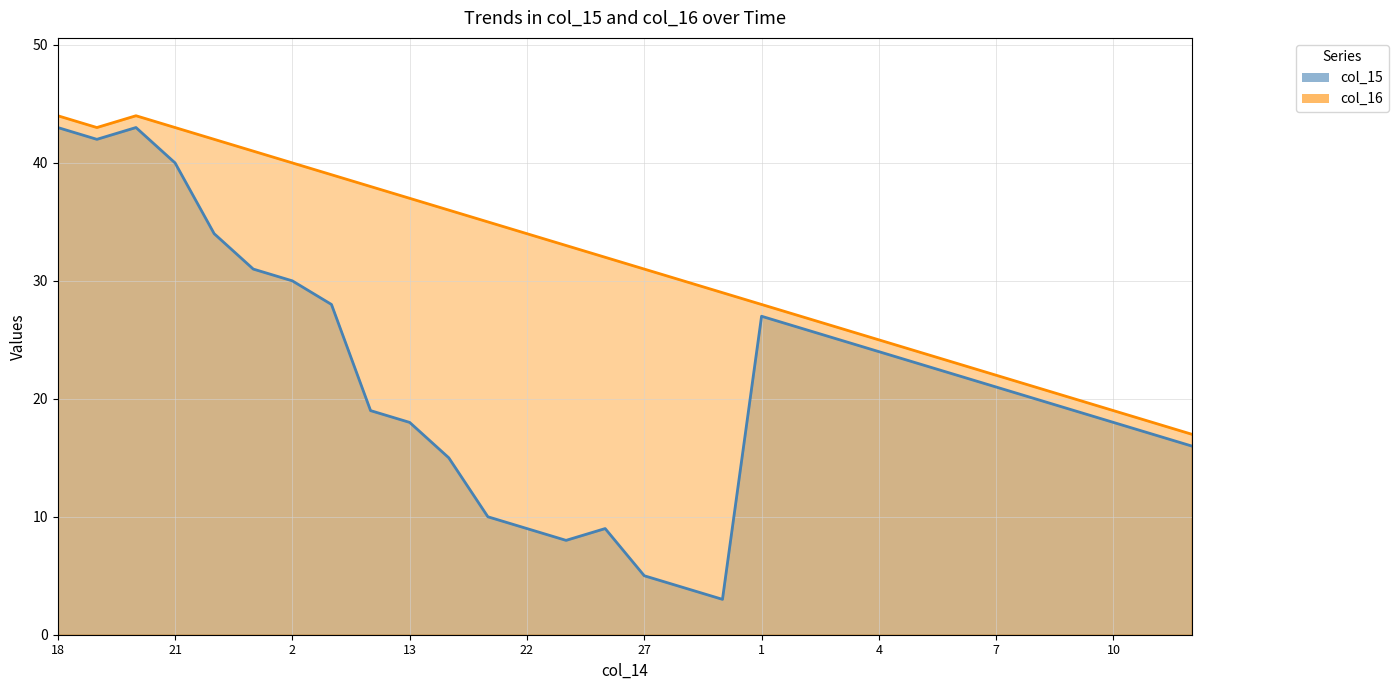

Where is the first local maximum for col_16?

19